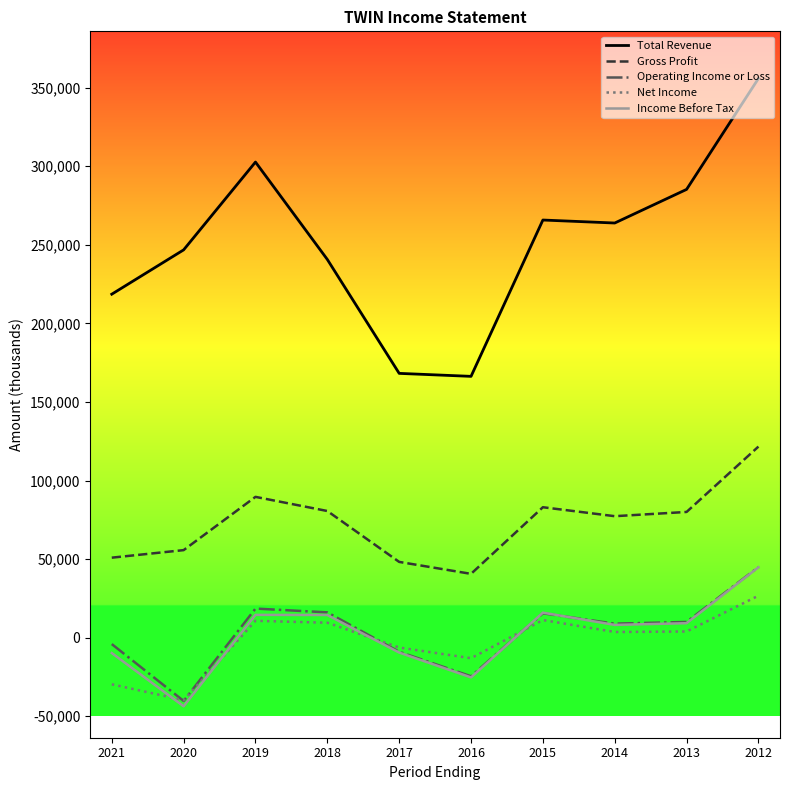

Read the Gross Profit value at 2014, to the nearest 100.

77300